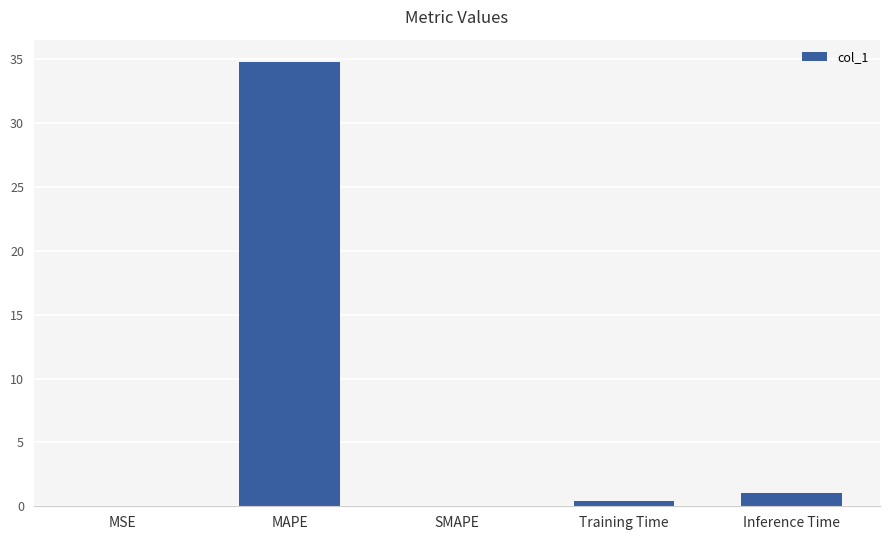

What value does the data have at Inference Time?

1.1